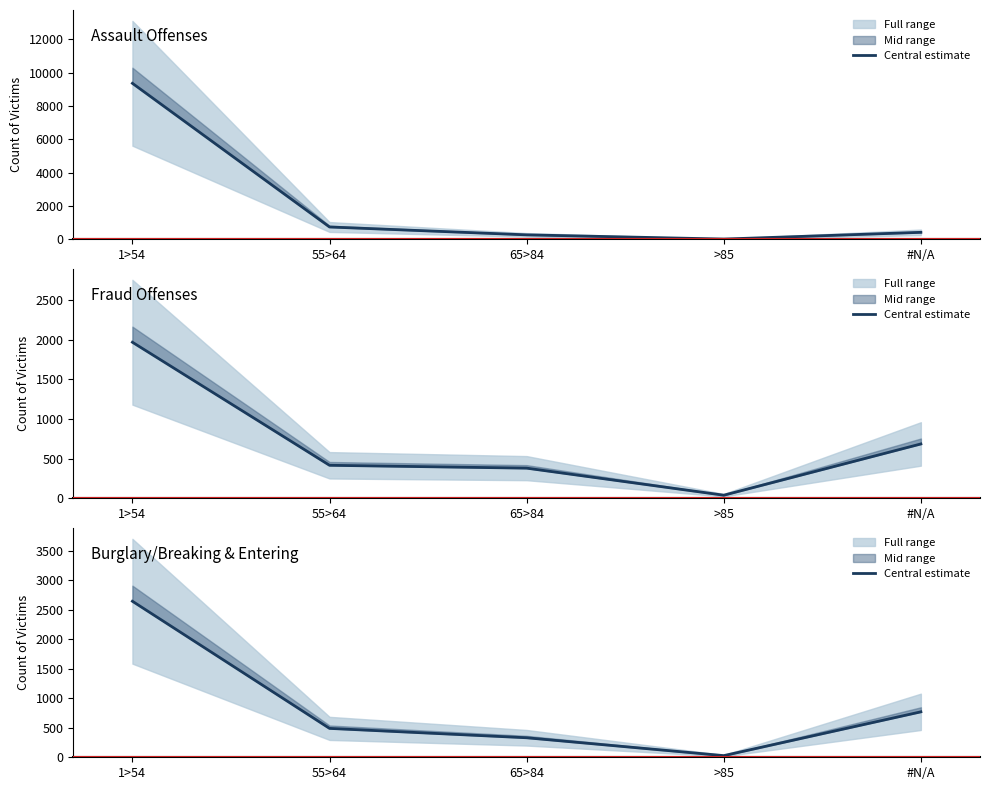

List the series in order of their peak value, lowest first.

Fraud Offenses, Burglary/Breaking & Entering, Assault Offenses